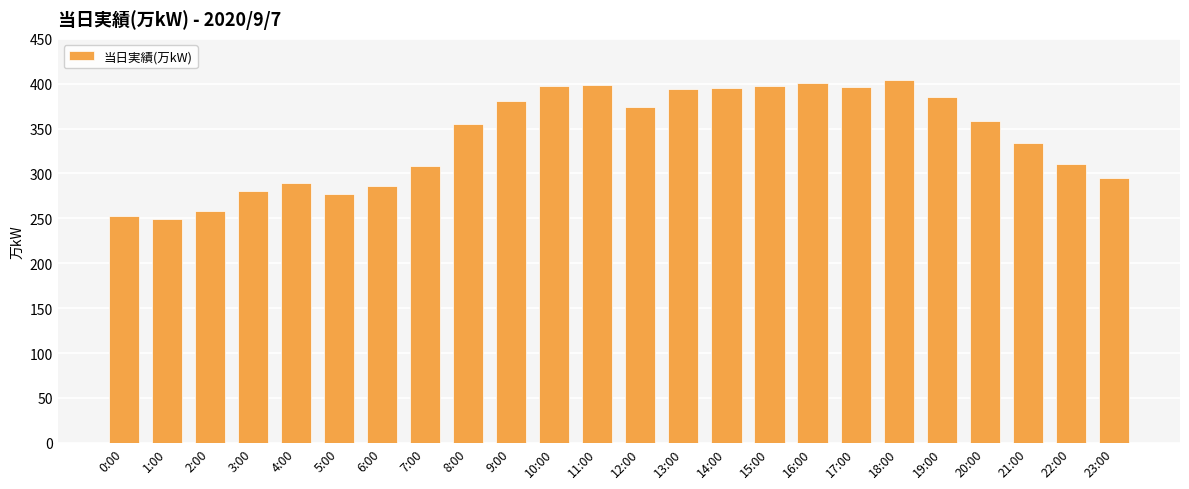

The chart shows a value of 295 at 23:00. True or false?

True